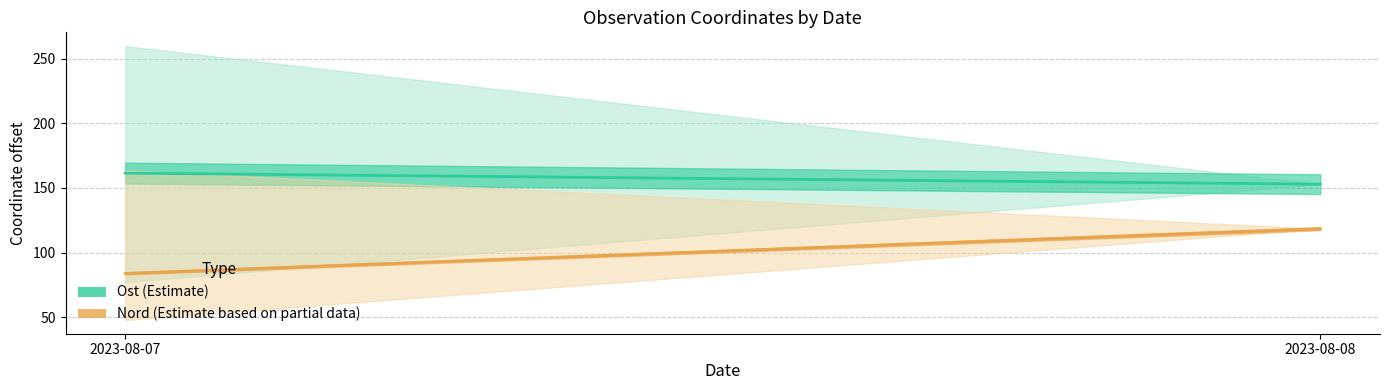

Reading right to left, transcribe all the data shown in this chart.

Ost (Estimate): 2023-08-08=152.9	2023-08-07=161.5
Nord (Estimate based on partial data): 2023-08-08=118.5	2023-08-07=83.8